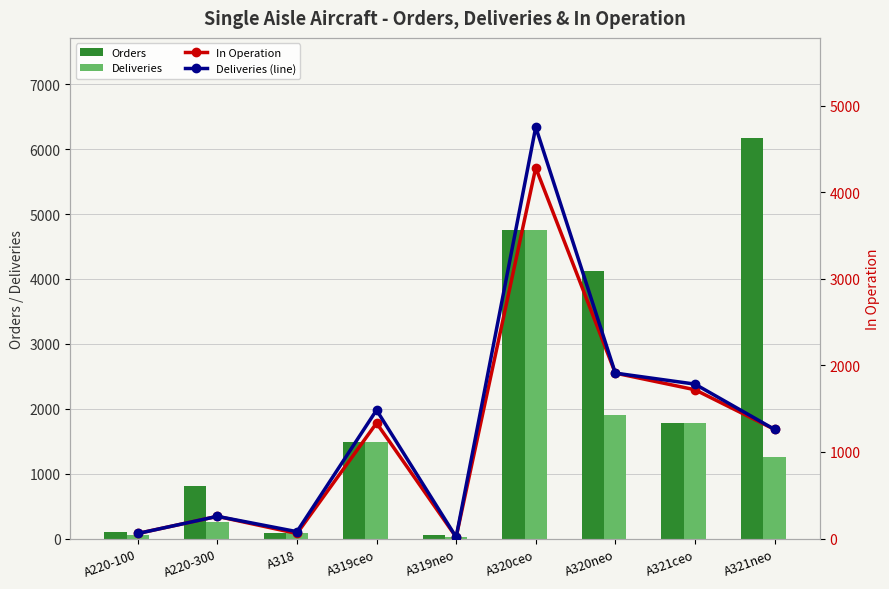

What is the sum of the Deliveries (line) values at A320neo and A321ceo?

3695